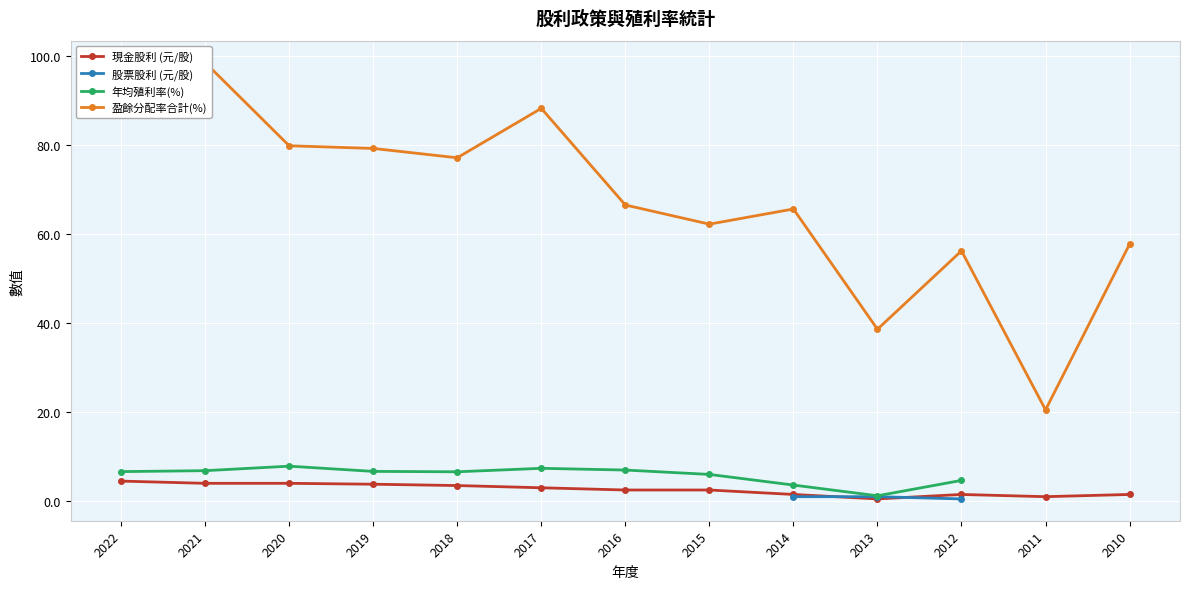

True or false: 年均殖利率(%) and 現金股利 (元/股) cross at least once.

False